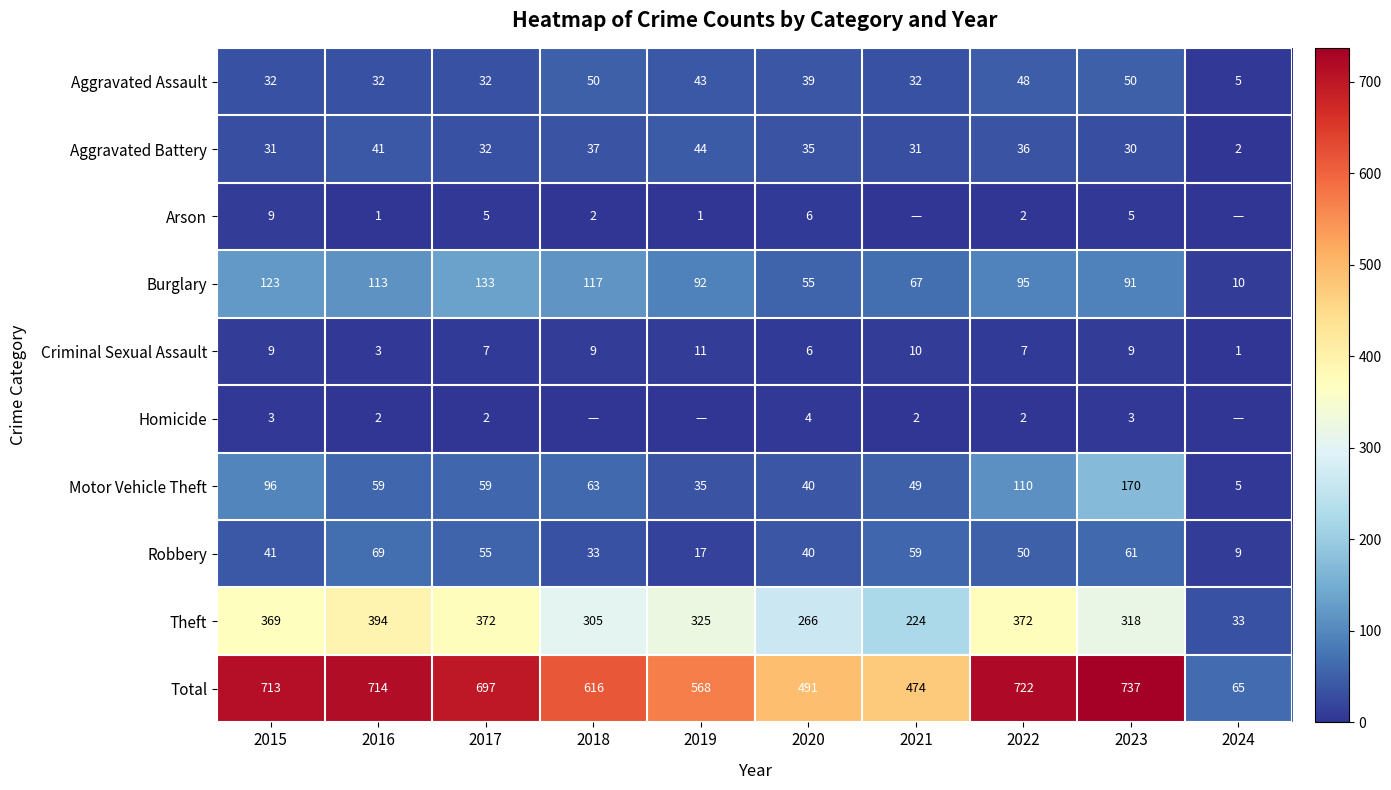

What is the highest value of the Aggravated Battery series?

44